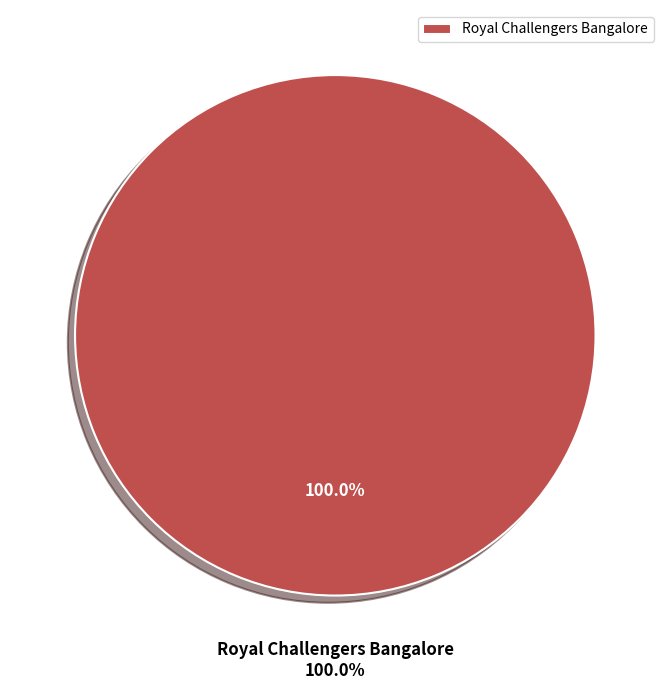

Which category accounts for the majority?

Royal Challengers Bangalore